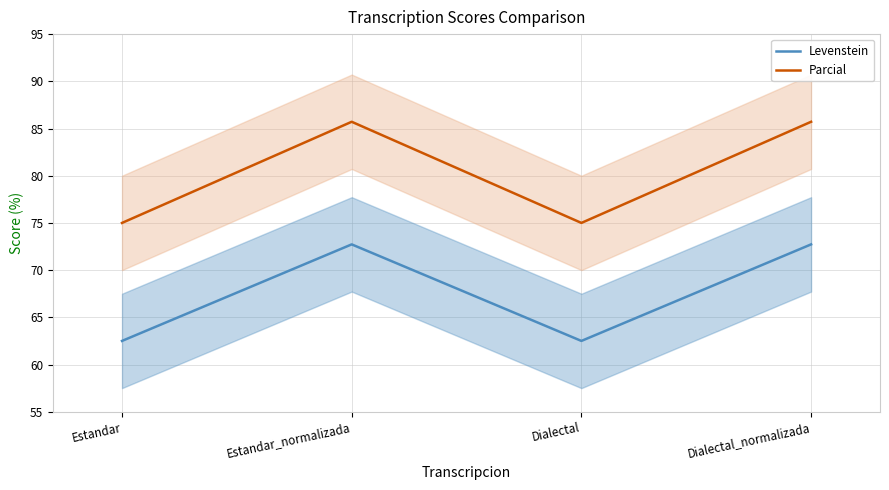

What are all the series names shown in the legend?

Levenstein, Parcial